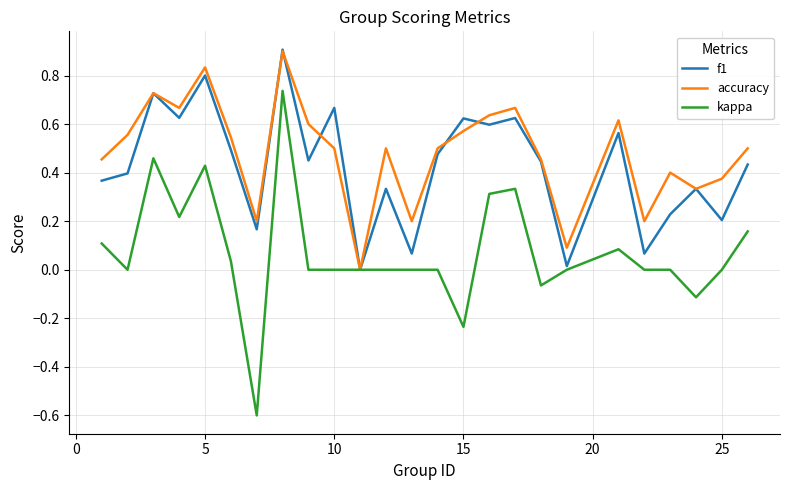

Which series has the largest range (max minus min)?

kappa